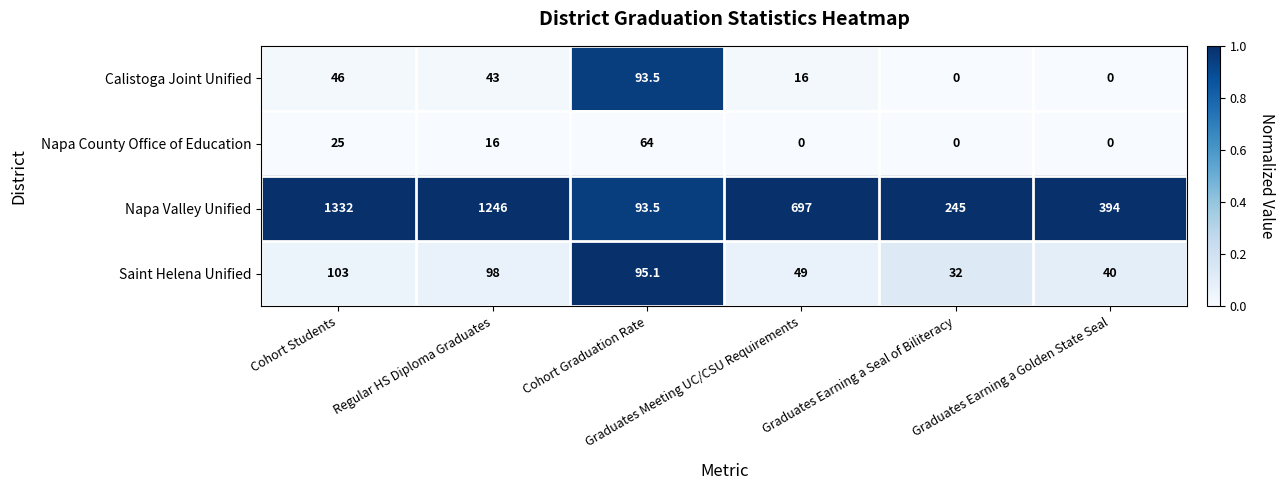

What is the difference between the maximum and minimum values in the Napa County Office of Education series?

64.0